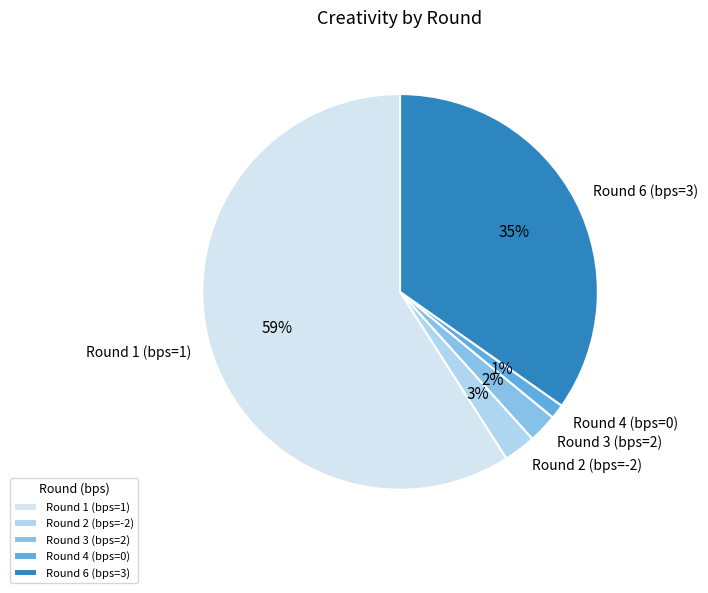

To the nearest percent, what is the average slice percentage?

20%